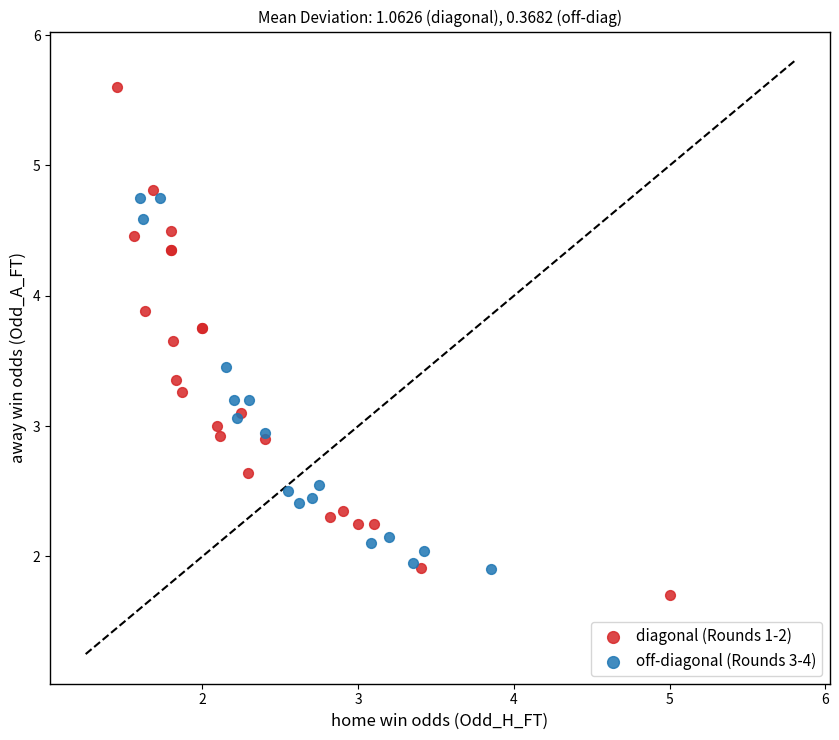

Which series reaches the maximum Y coordinate?

diagonal (Rounds 1-2)